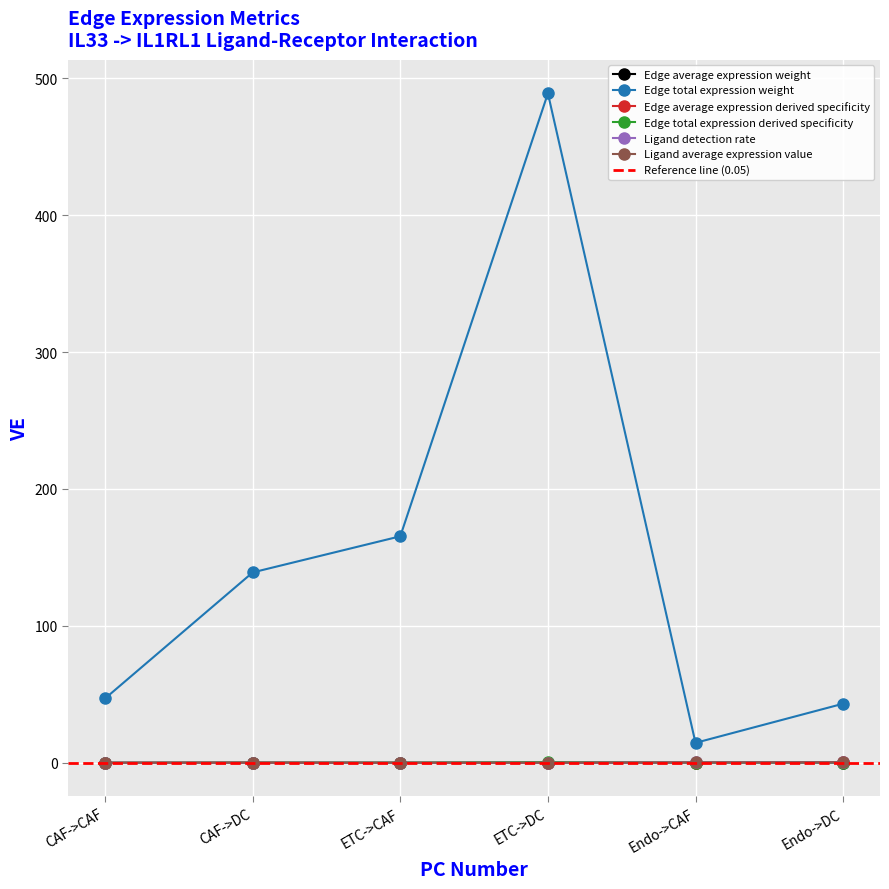

How many interior local valleys does the Edge total expression derived specificity series have?

1